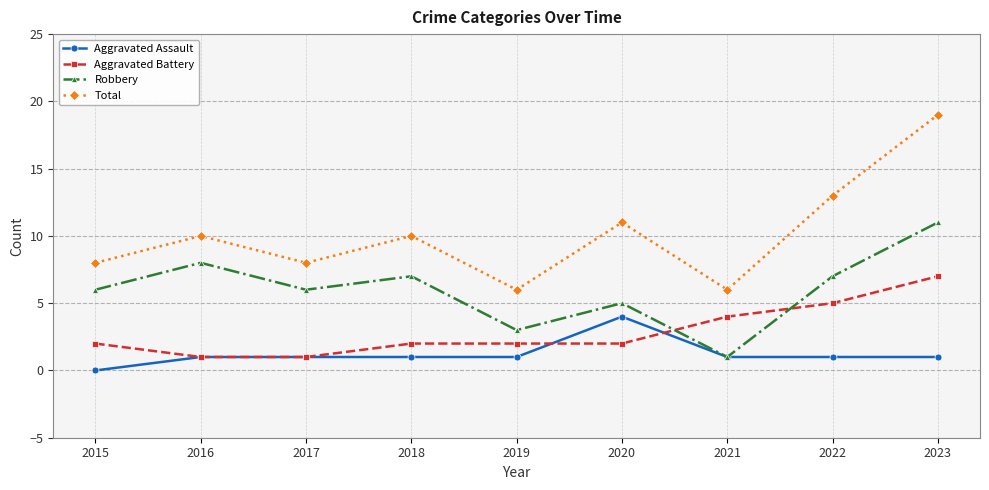

Read the Robbery value at 2023.

11